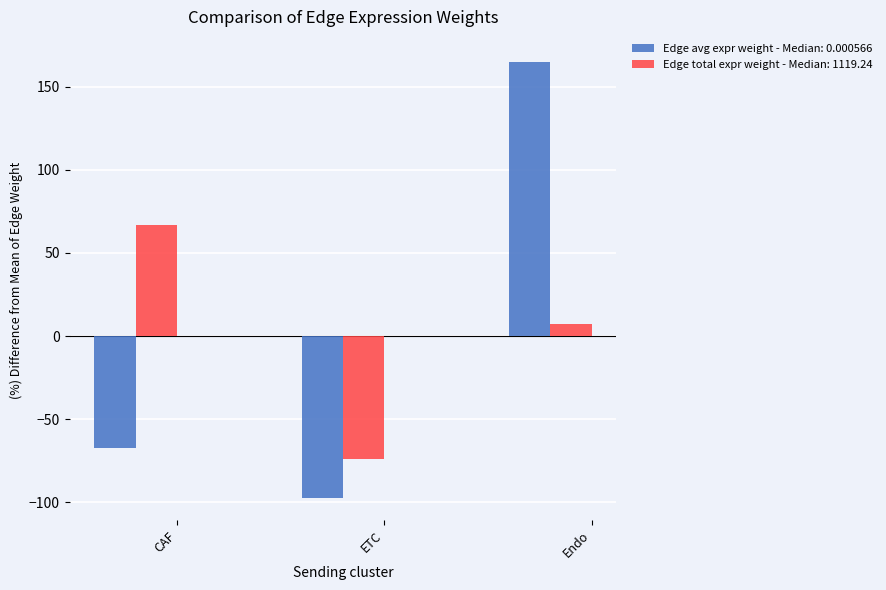

What is the total value across all series at Endo?

172.3